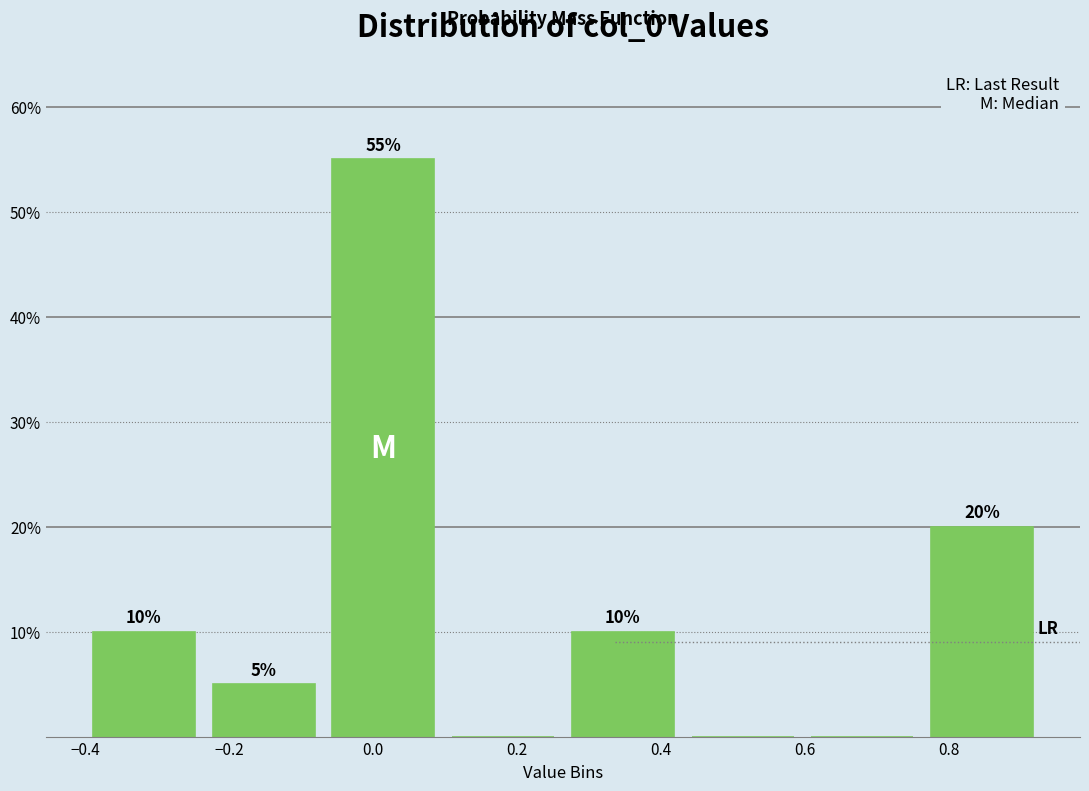

Over which range of the x-axis is the bar tallest?

-0.06 to 0.10